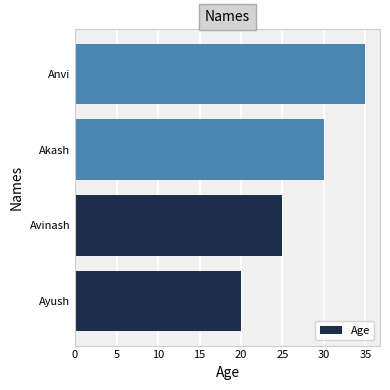

List the labels in order of value, smallest first.

Ayush, Avinash, Akash, Anvi